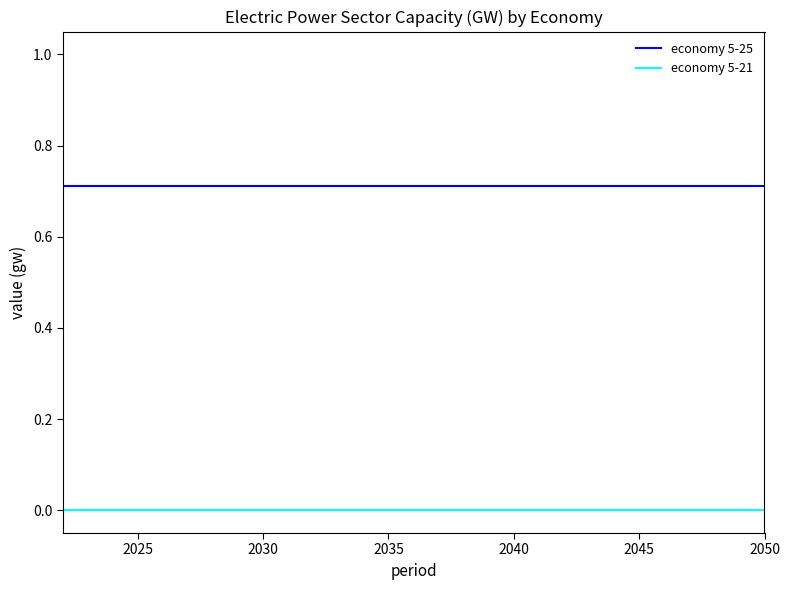

How many lines are shown in the chart?

2